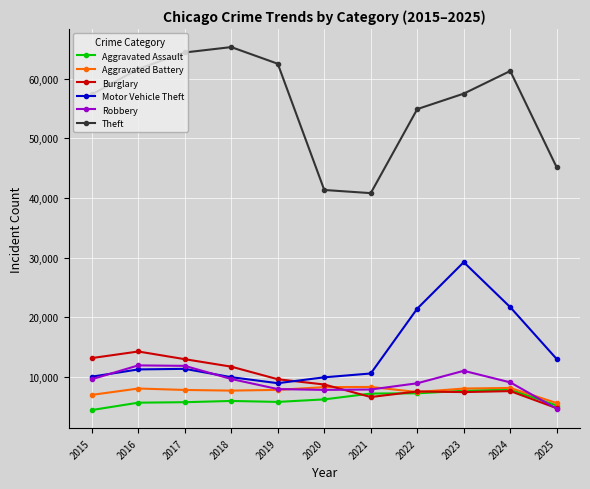

Between 2021 and 2024, which series saw the biggest shift?

Theft